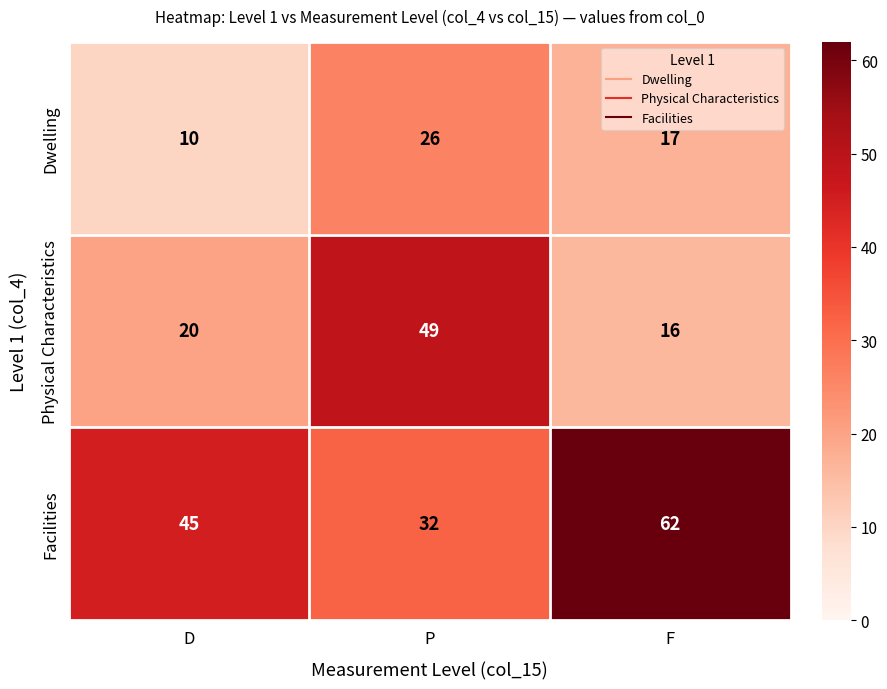

How many data points does each series have?

3